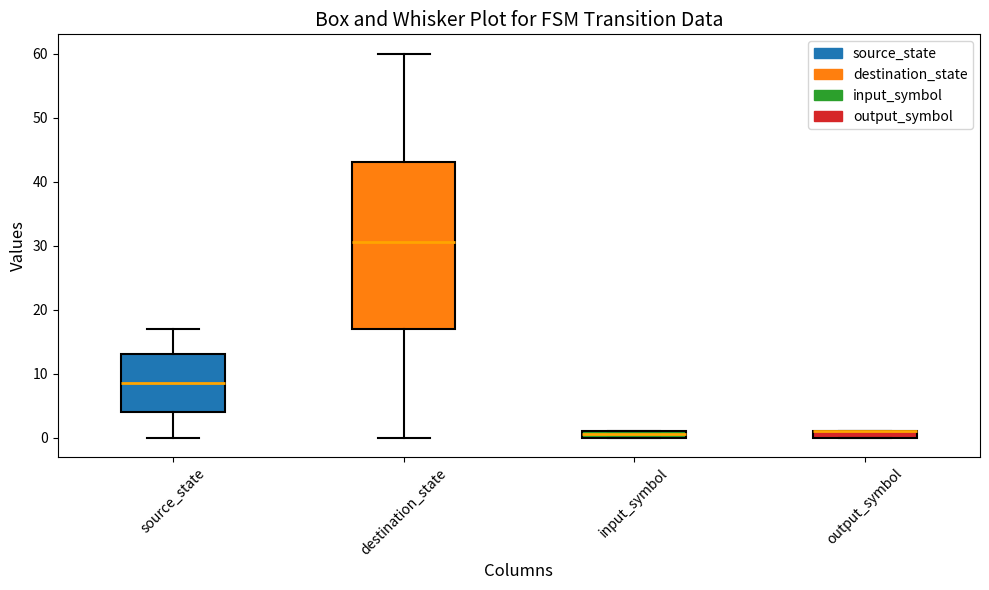

Which box is the tallest, from its lower edge to its upper edge?

destination_state